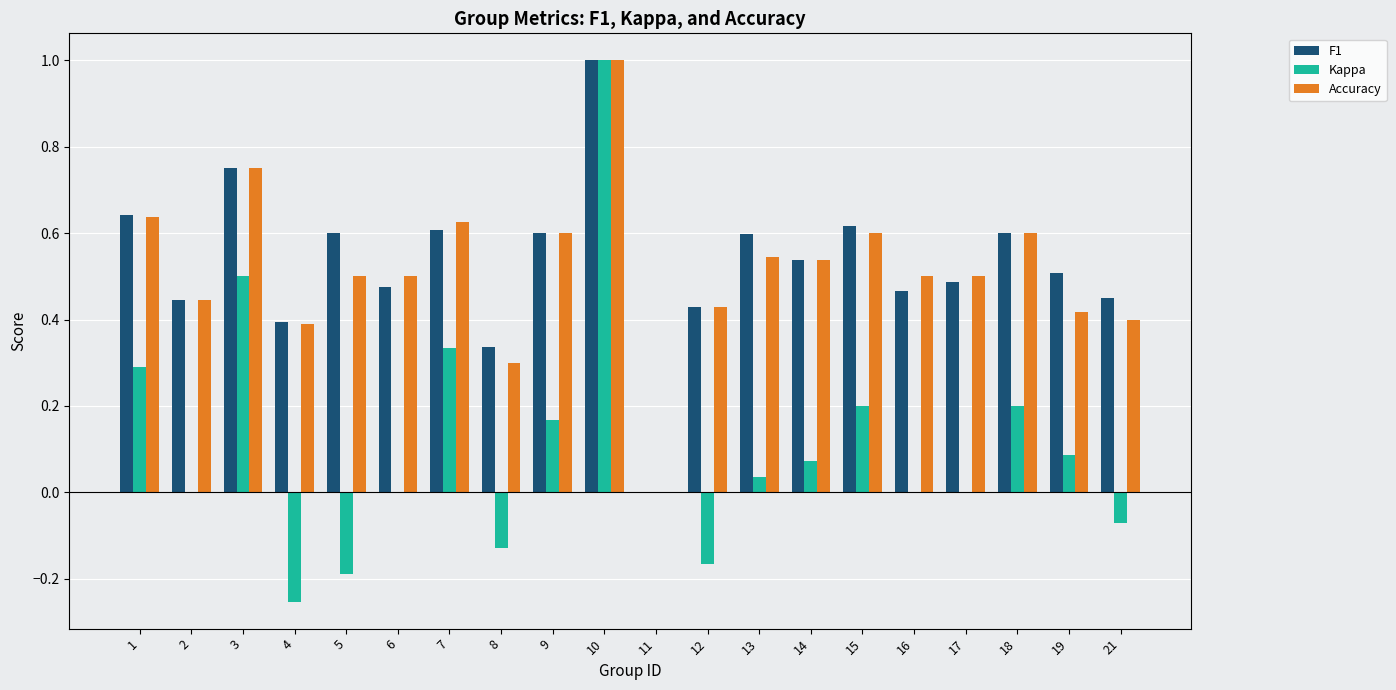

What is the total value across all series at 3?

2.0